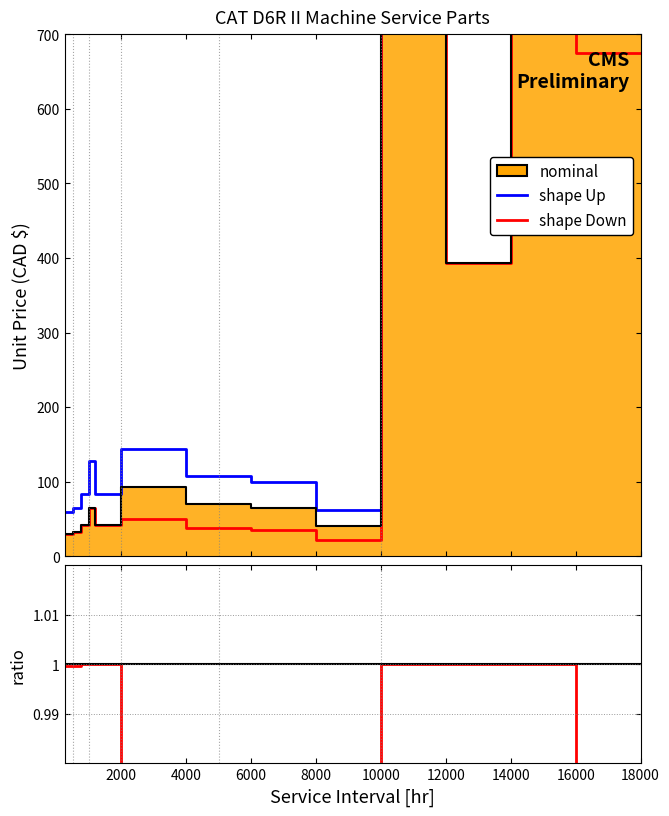

The value of nominal at 14000 is 0.5. True or false?

False